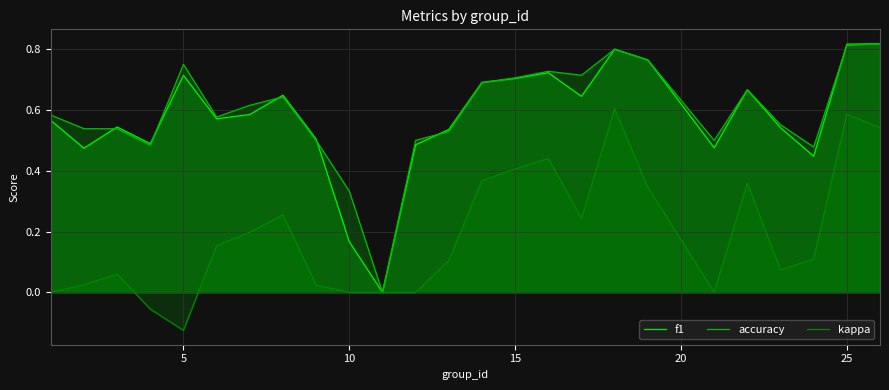

Count the accuracy values in the range 0 to 1.

25